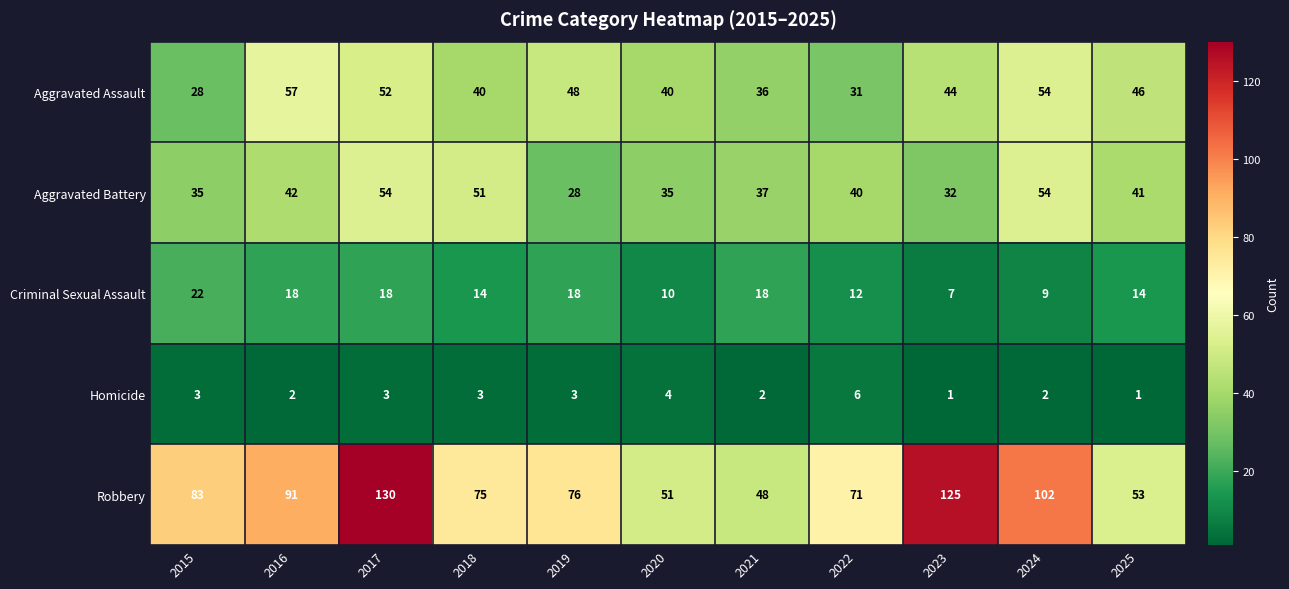

Is it true that Homicide equals 4 at 2016?

False